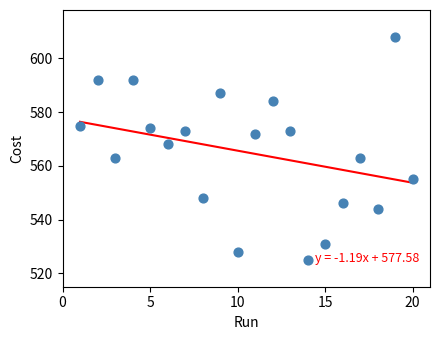

What is the range of X values (max minus min)?

19